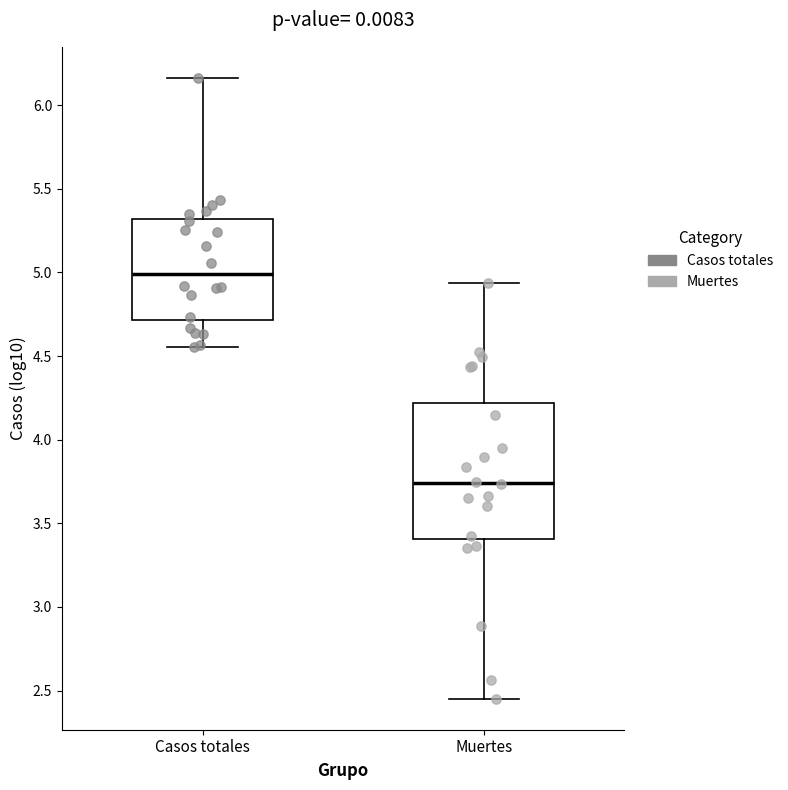

Which box has the lowest median line?

Muertes